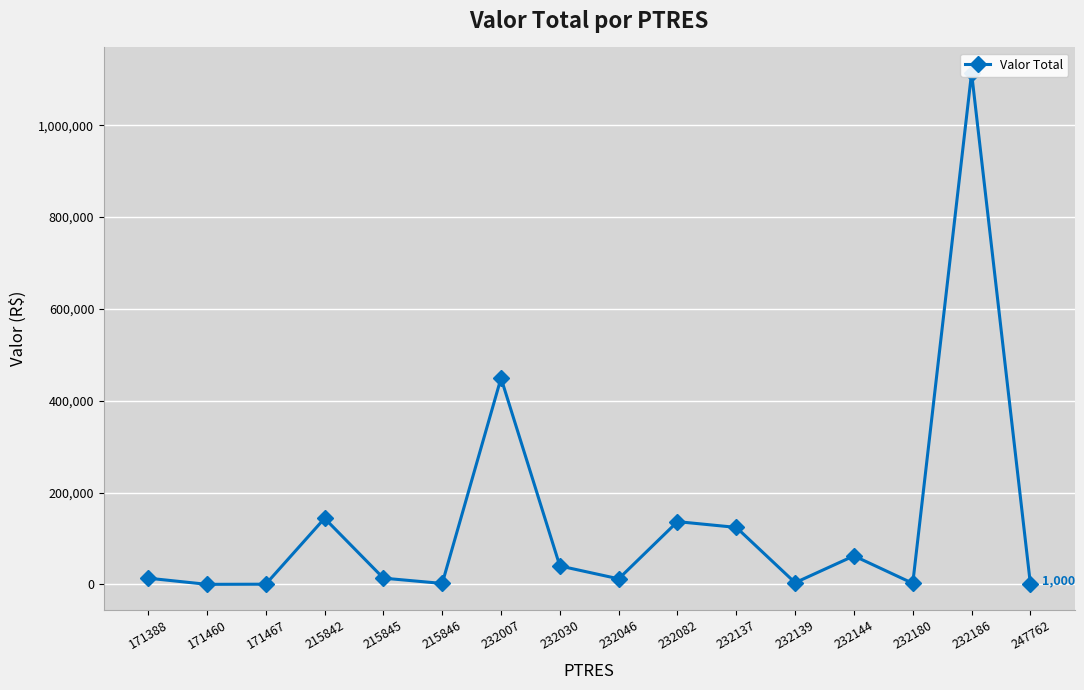

Reading right to left, list all the values displayed in this chart.

1000.0	1113804.5	2496.0	62298.5	3879.9	124299.9	136877.0	12324.5	40360.4	449458.6	2288.6	13817.3	144114.0	636.0	321.4	13756.0